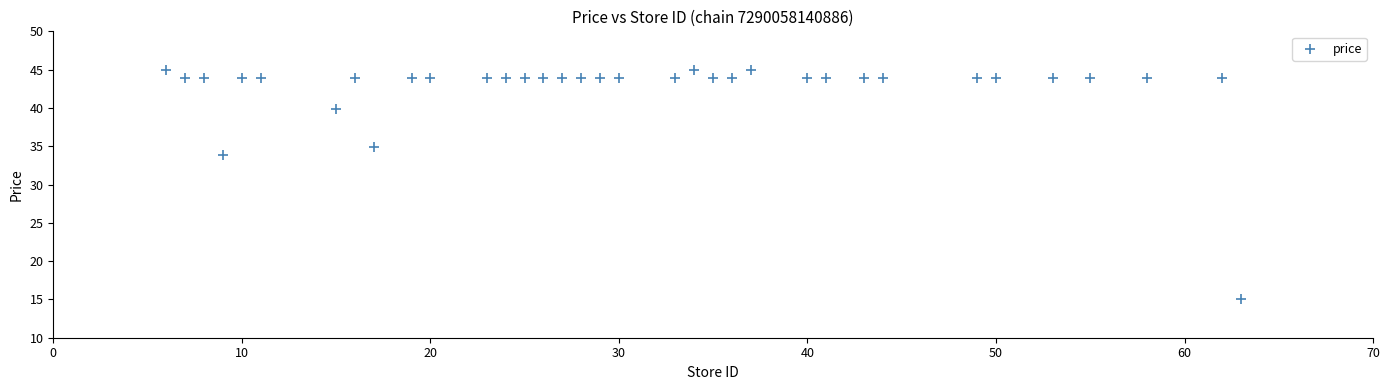

What Y value in the scatter plot is closest to 29?

33.9